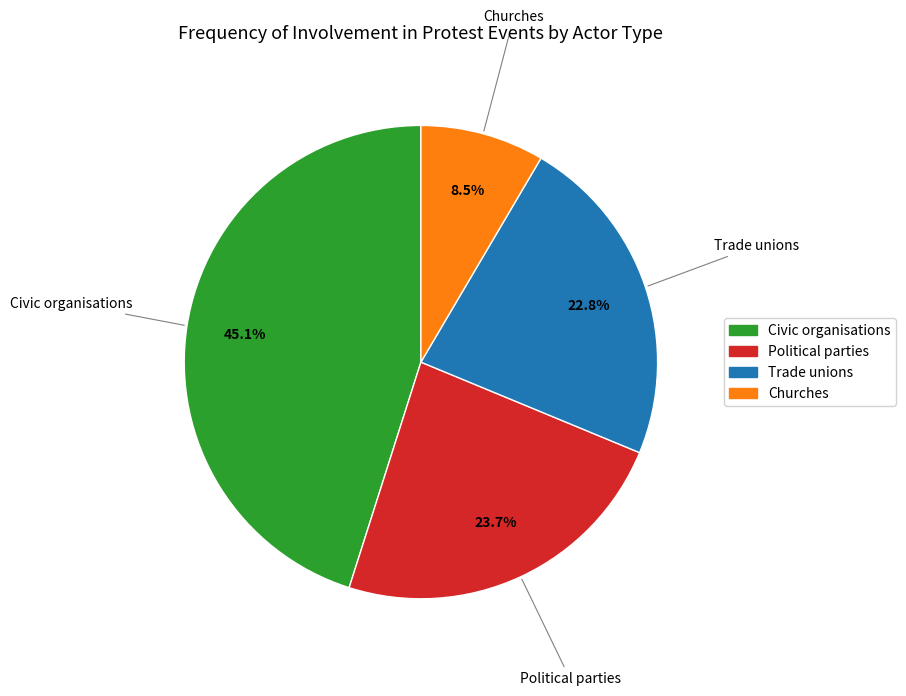

What is the largest slice in the pie chart?

Civic organisations